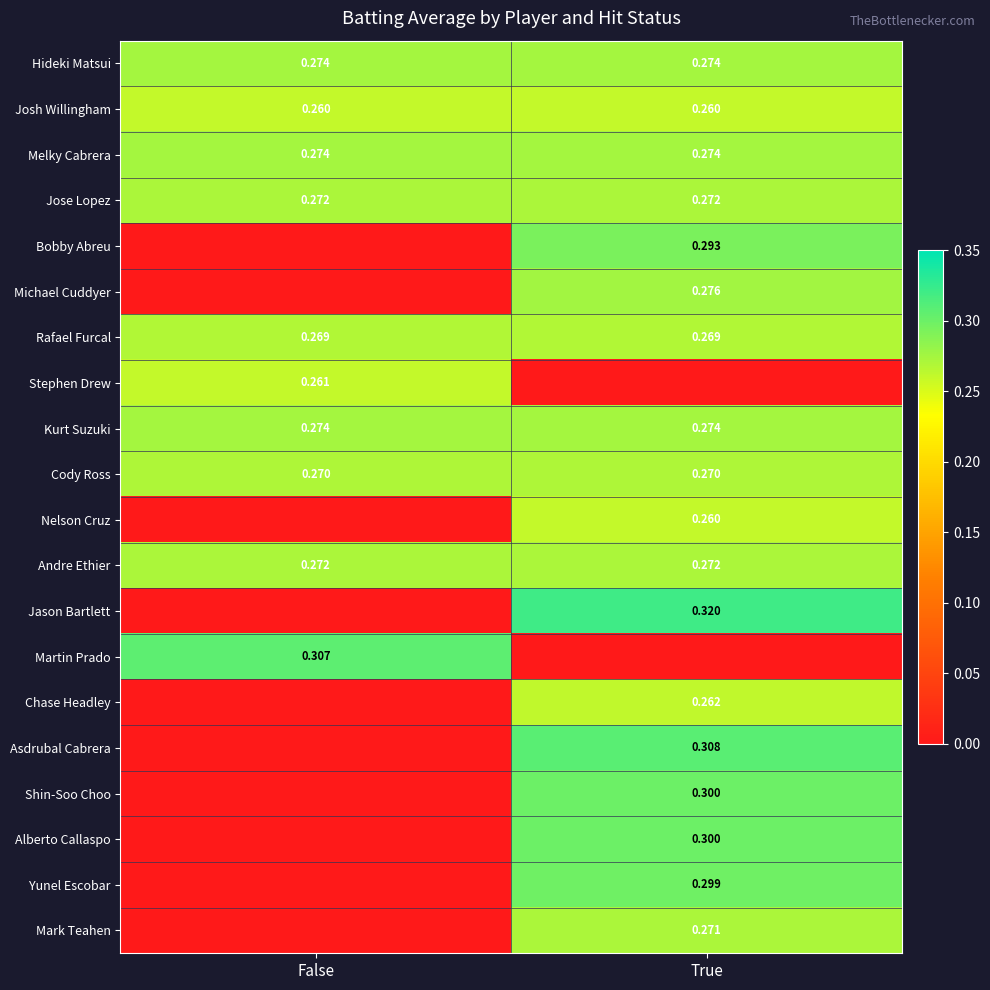

Which label corresponds to the smallest value in the chart?

False